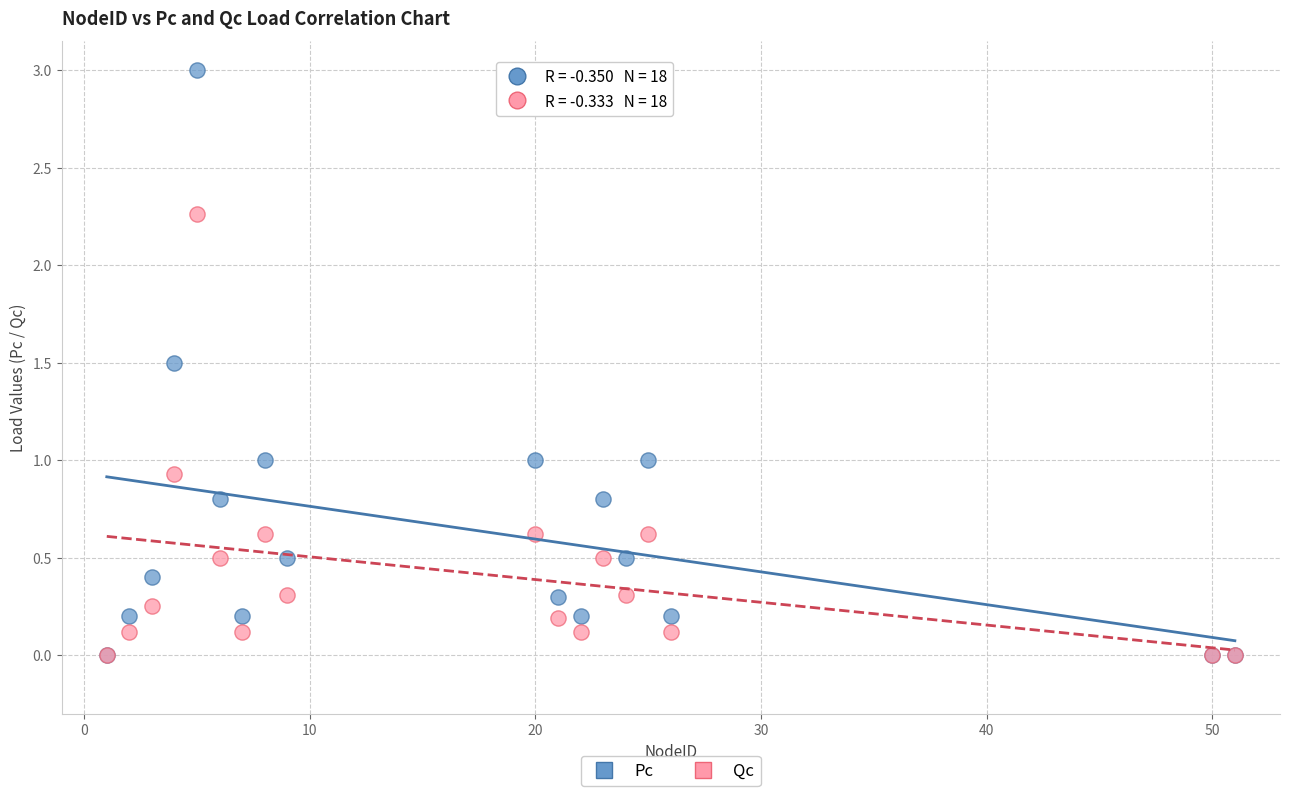

Which series contains the highest Y value?

Pc